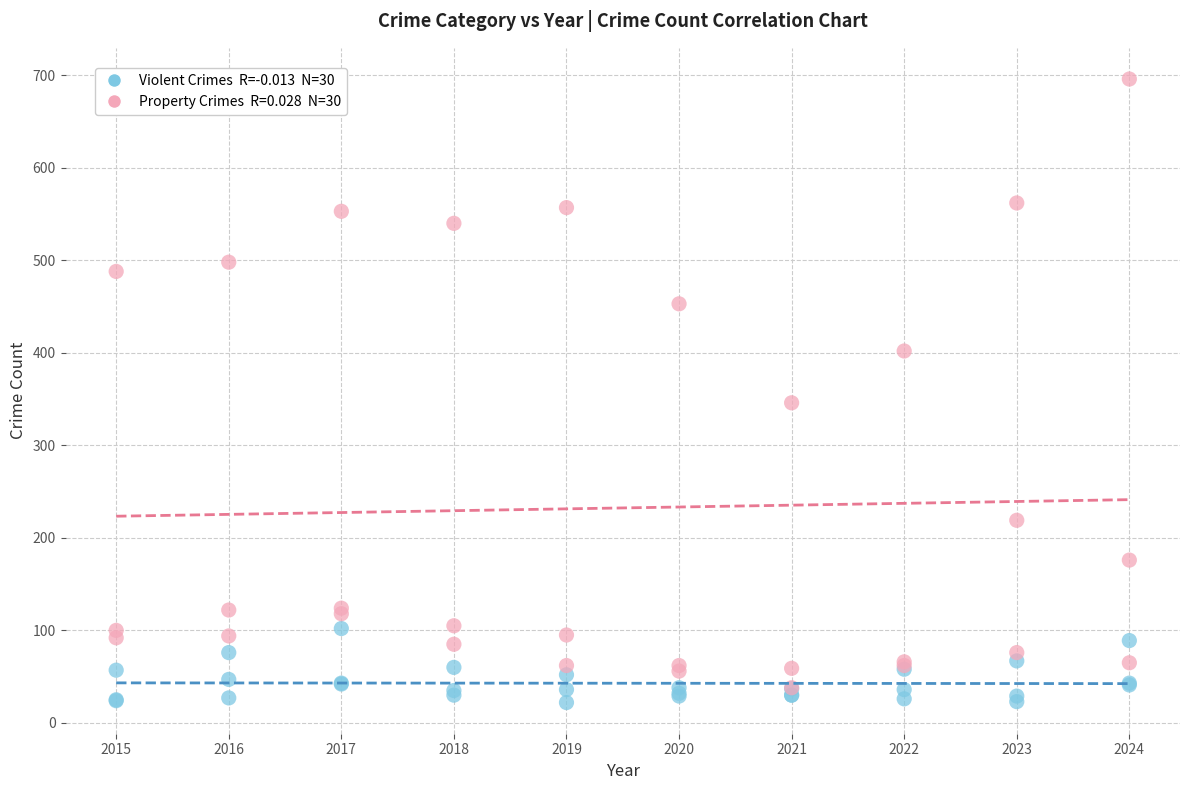

Across all series, what Y value is closest to 359?

346